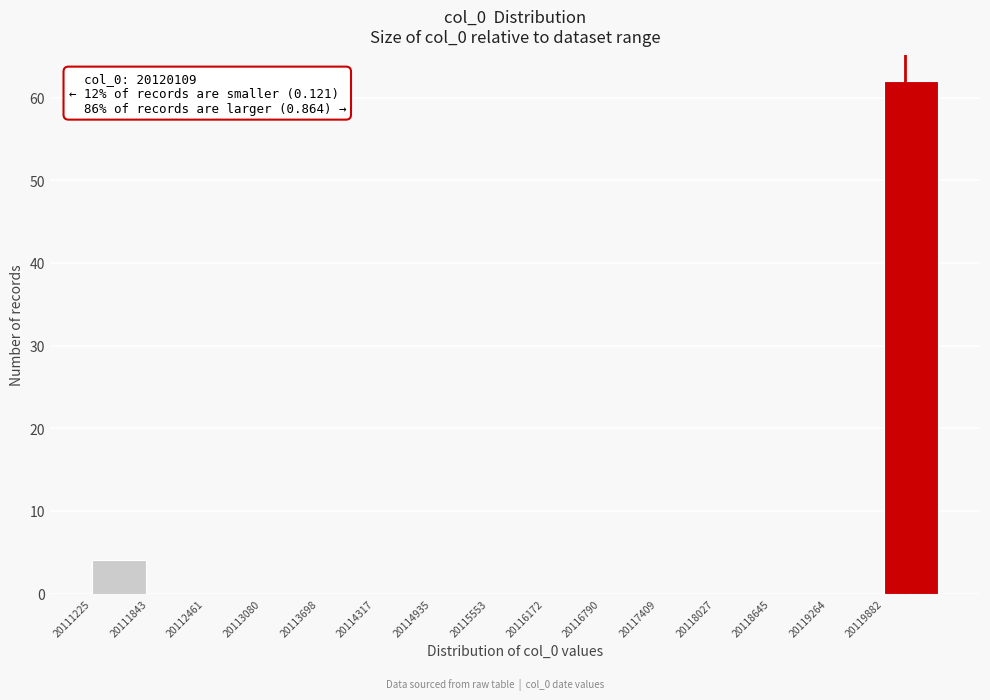

Over which range of the x-axis is the bar tallest?

20119900 to 20120500